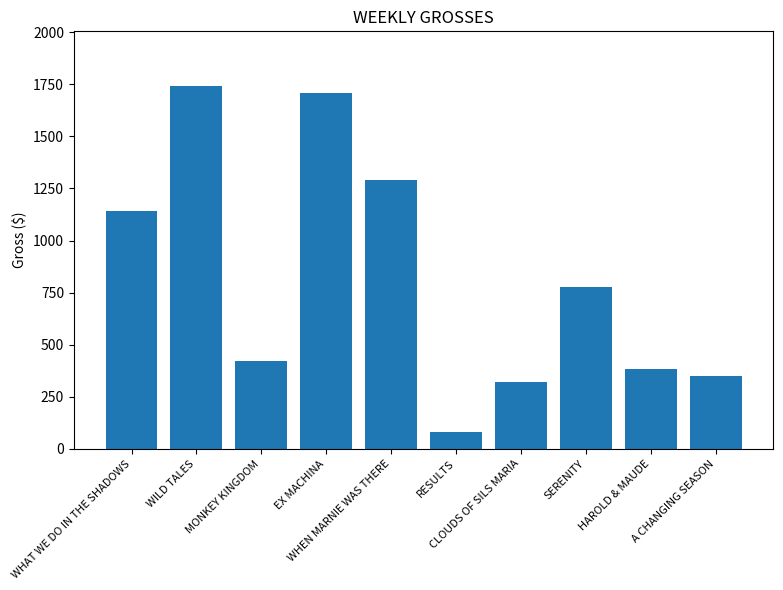

What is the difference between the values at MONKEY KINGDOM and SERENITY?

354